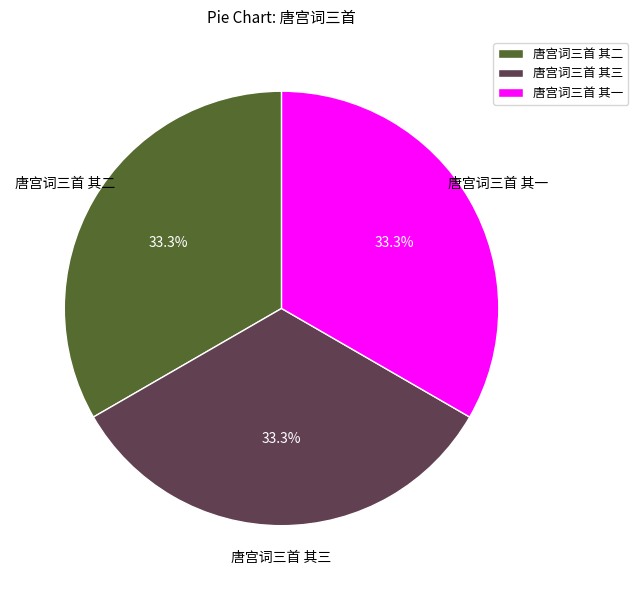

What is the total percentage of 唐宫词三首 其一 and 唐宫词三首 其二?

66.7%